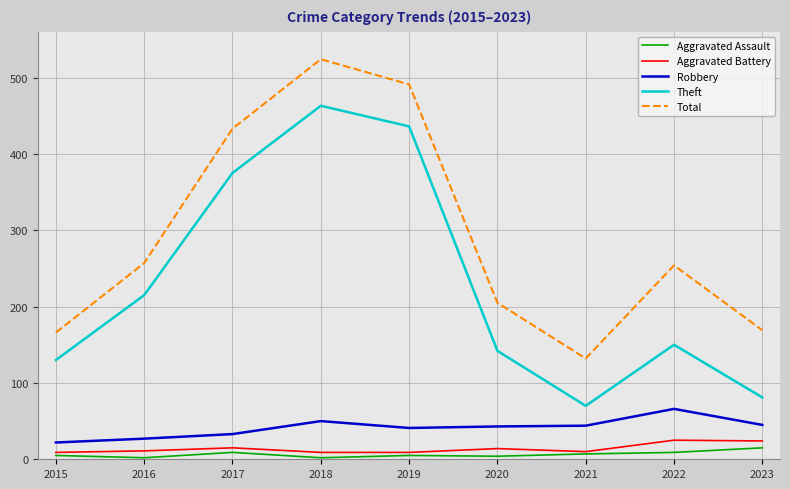

What is the difference between the maximum and minimum values in the Aggravated Battery series?

16